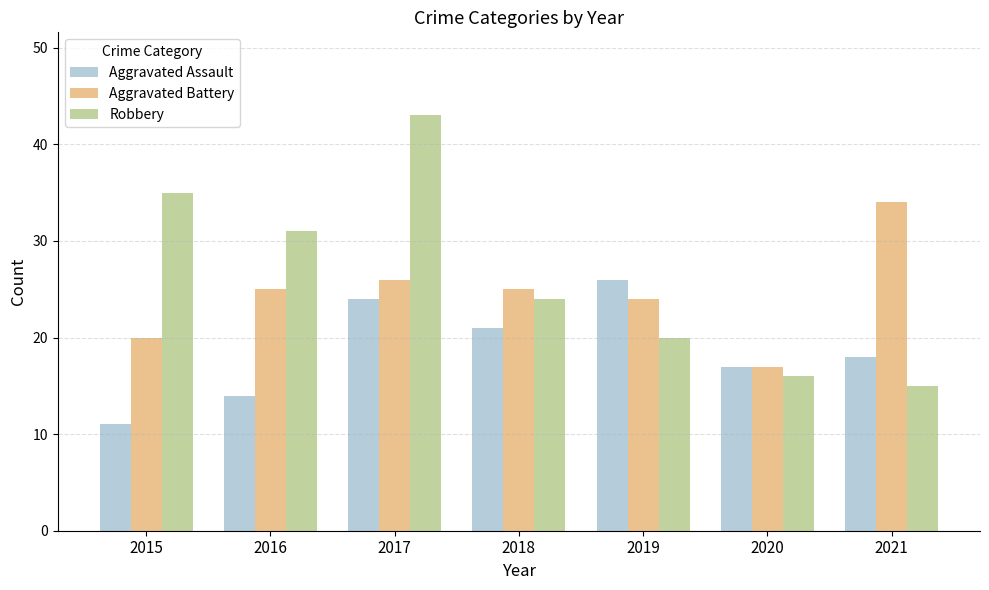

What is the difference between the second highest and minimum values in the Aggravated Assault series?

13